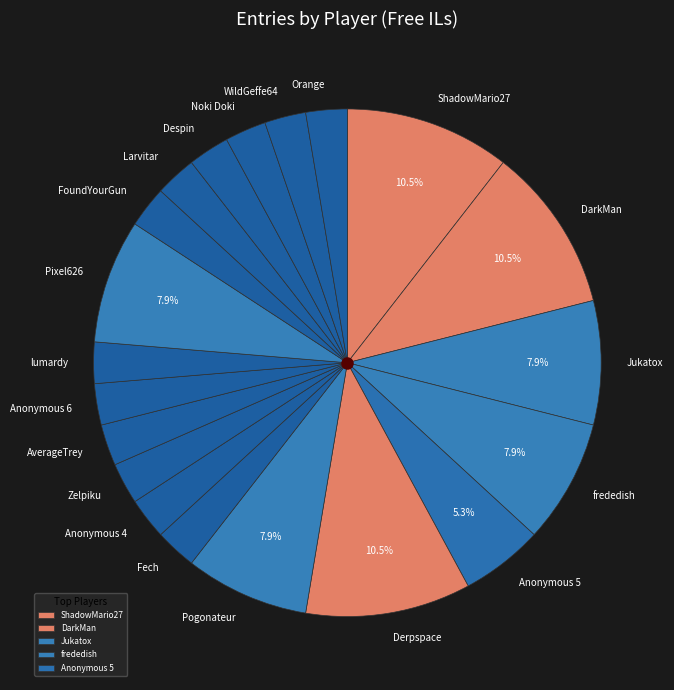

Is the sum of Orange and Fech greater than half?

No